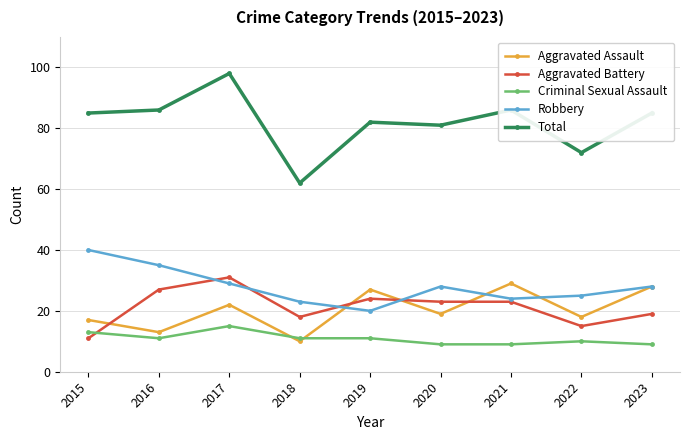

True or false: Aggravated Assault and Total intersect in this chart.

False